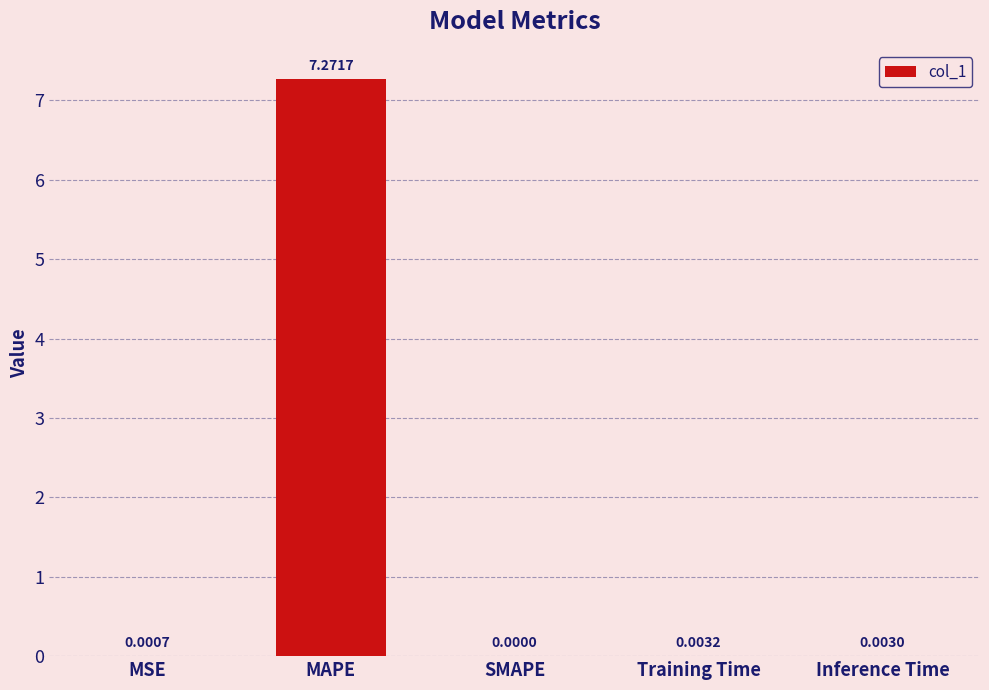

What is the sum of all values?

7.3